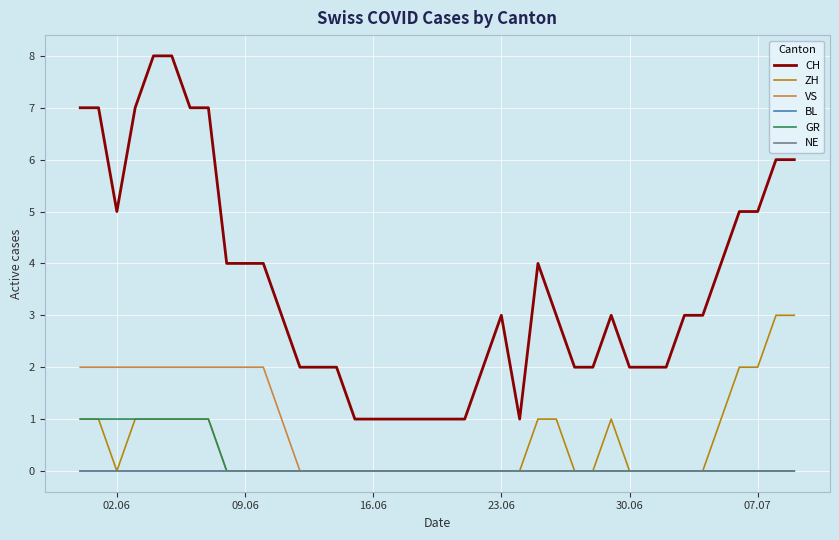

Does the chart have visible grid lines?

Yes